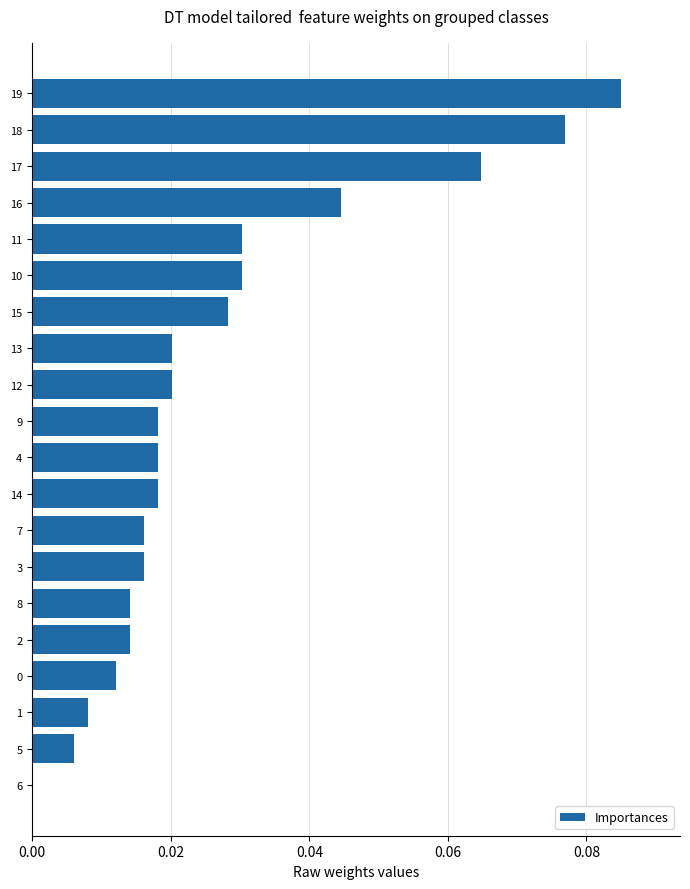

What is the sum of all values?

0.5